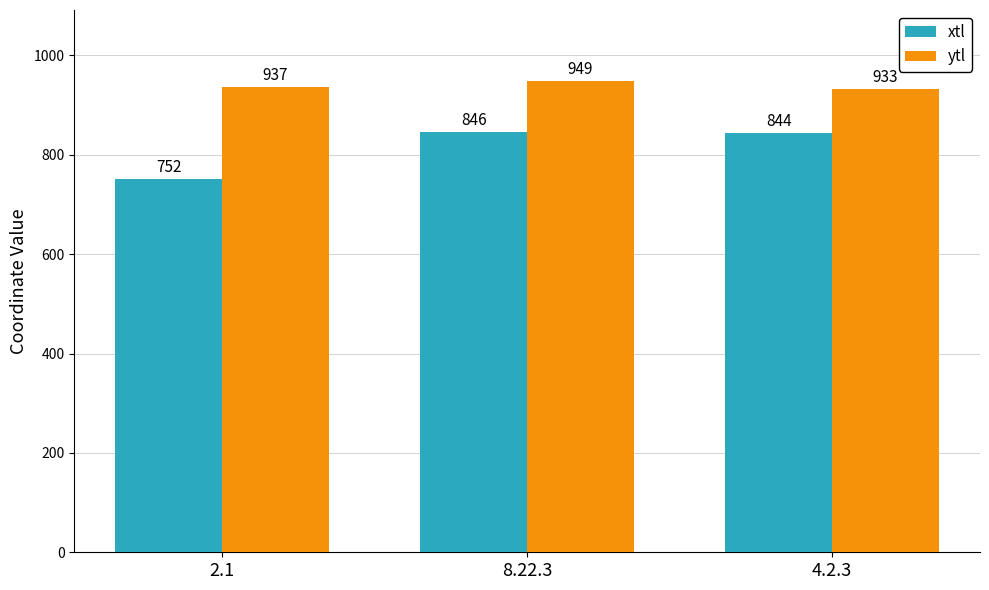

Where does the xtl series first go above 844?

8.22.3